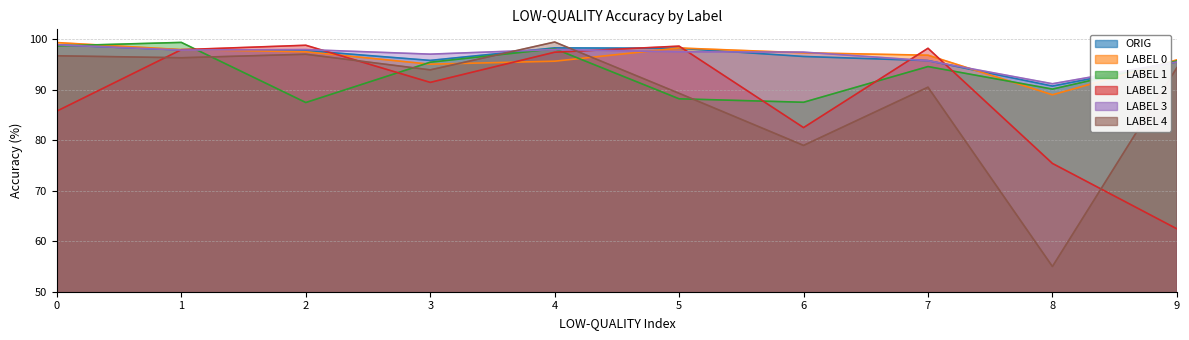

Where do LABEL 3 and LABEL 0 first cross each other?

1 and 2